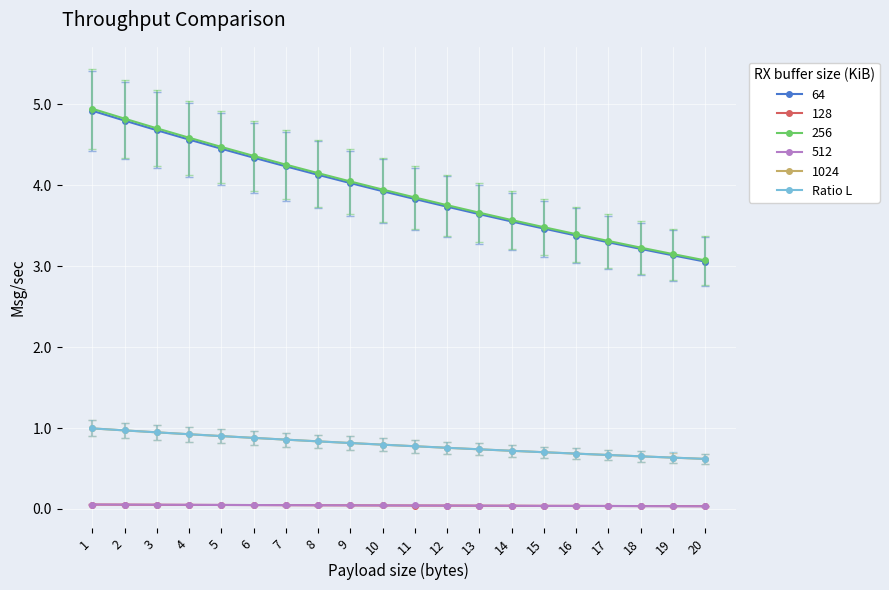

What is the greatest value displayed?

4.9